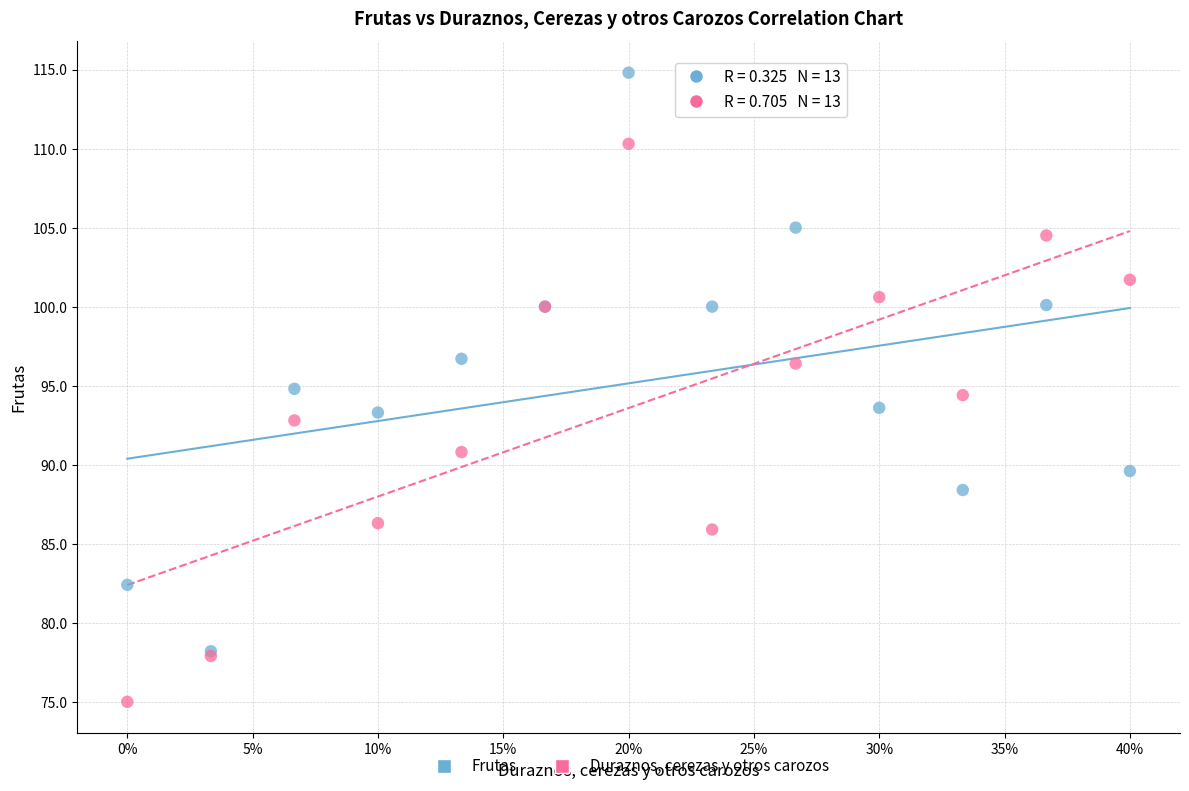

Which series contains the lowest Y value?

Duraznos, cerezas y otros carozos